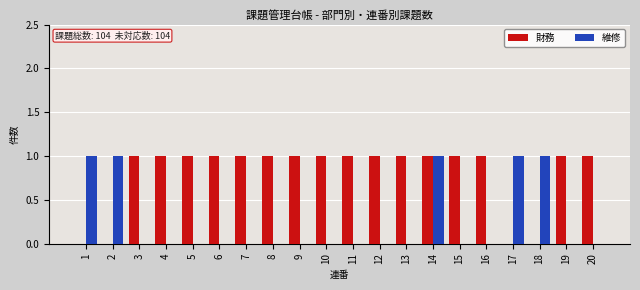

Reading left to right, transcribe all the data shown in this chart.

財務: 0	0	1	1	1	1	1	1	1	1	1	1	1	1	1	1	0	0	1	1
維修: 1	1	0	0	0	0	0	0	0	0	0	0	0	1	0	0	1	1	0	0